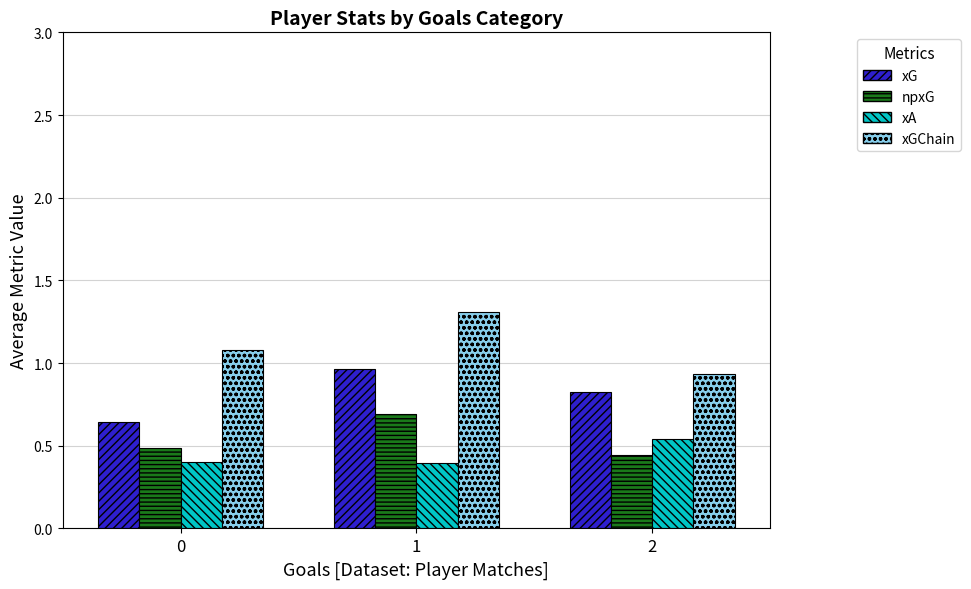

Between 0 and 1, which series saw the biggest shift?

xG